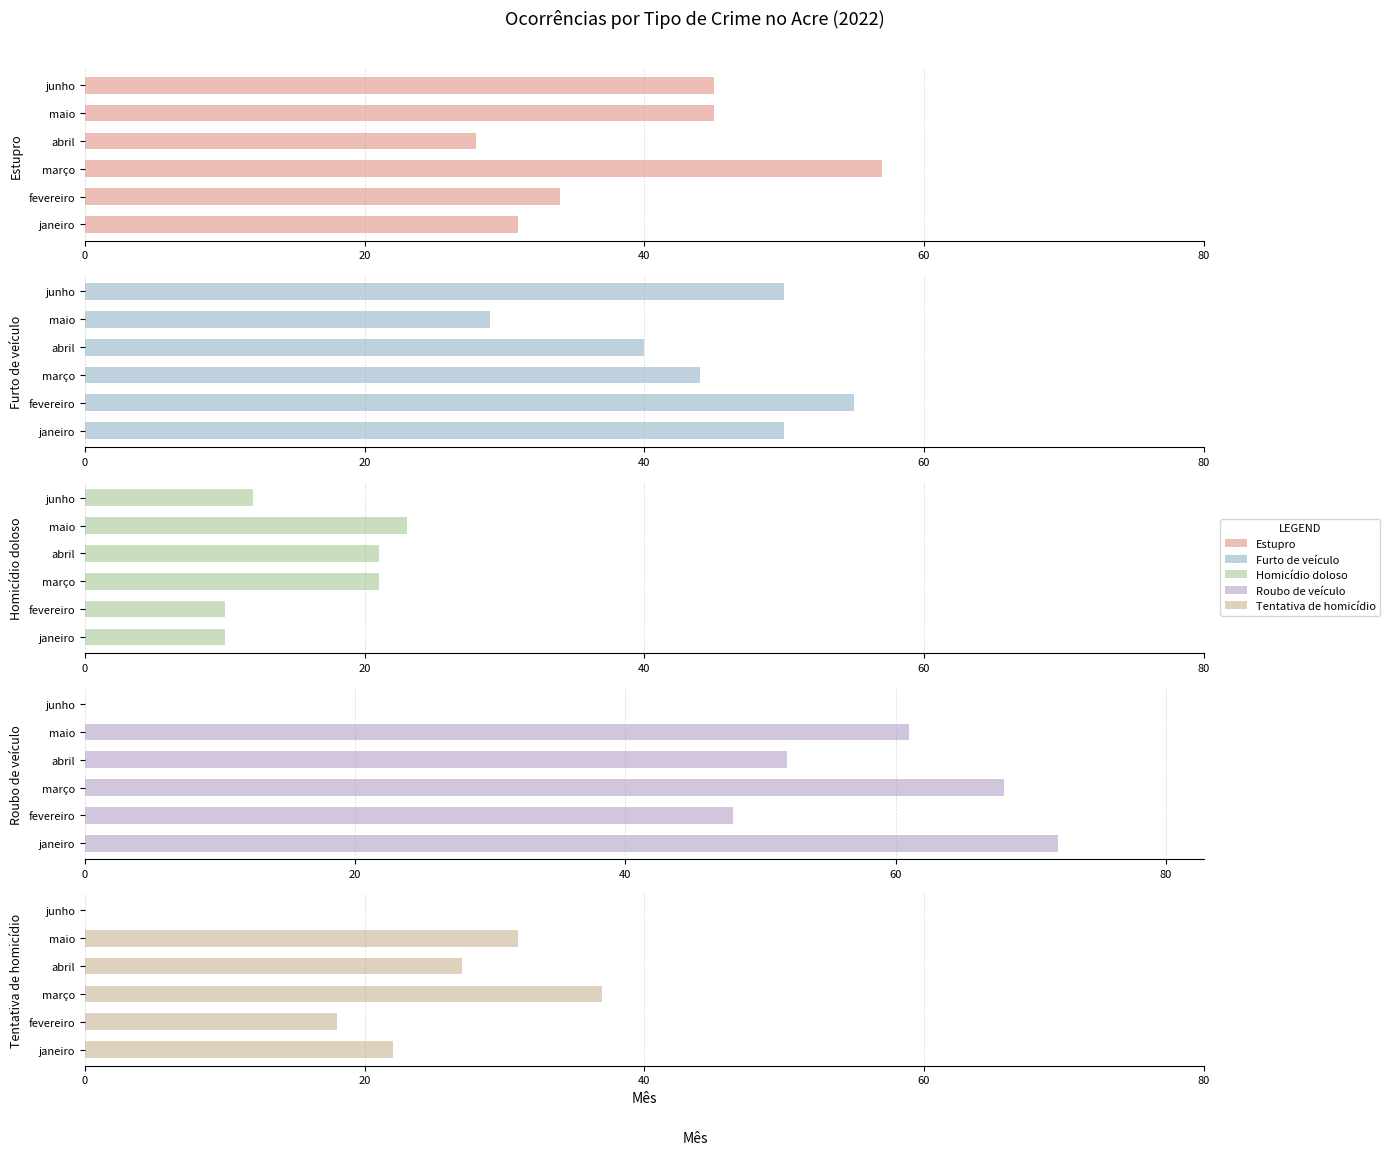

What is the maximum value for Tentativa de homicídio?

37